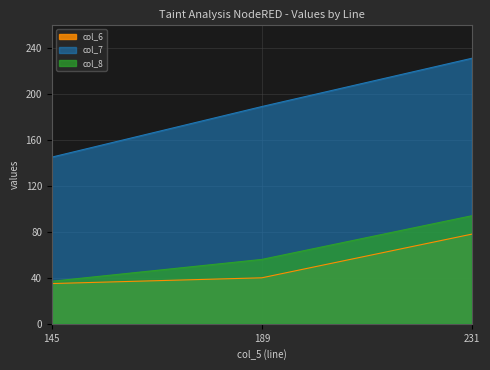

What is the sum of all col_7 values?

565